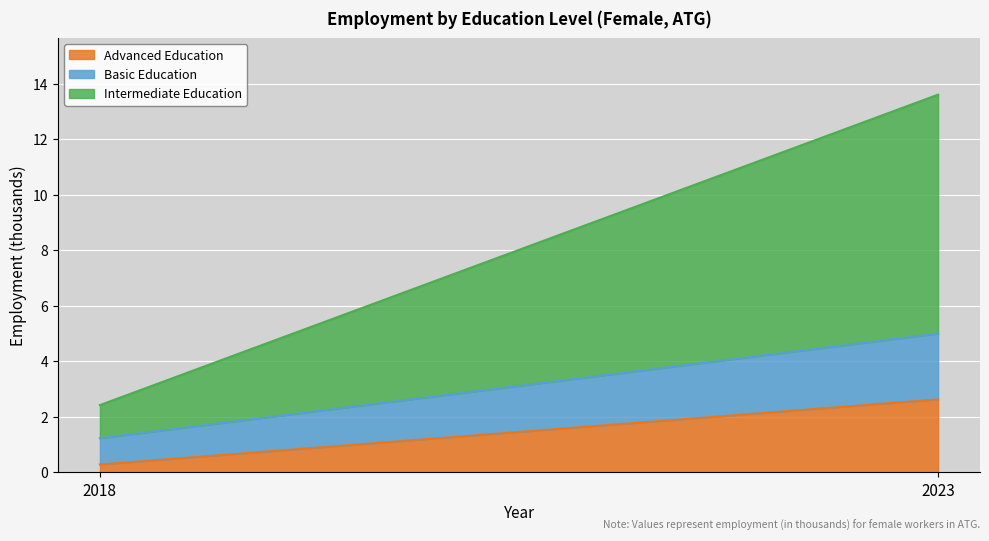

Where is sex_f_bas nearest to the value 1?

2018